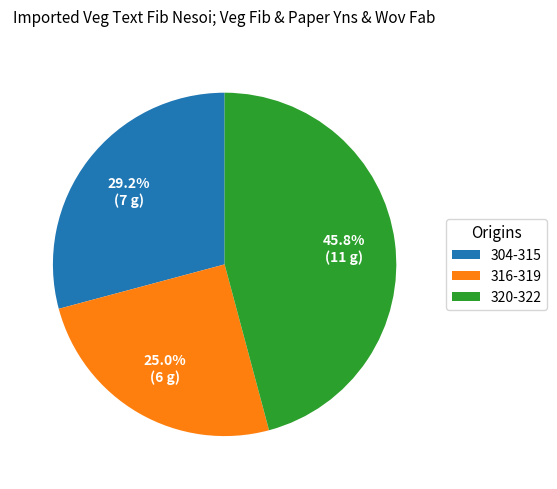

What is the ratio of the value at 316-319 to the value at 304-315?

0.9